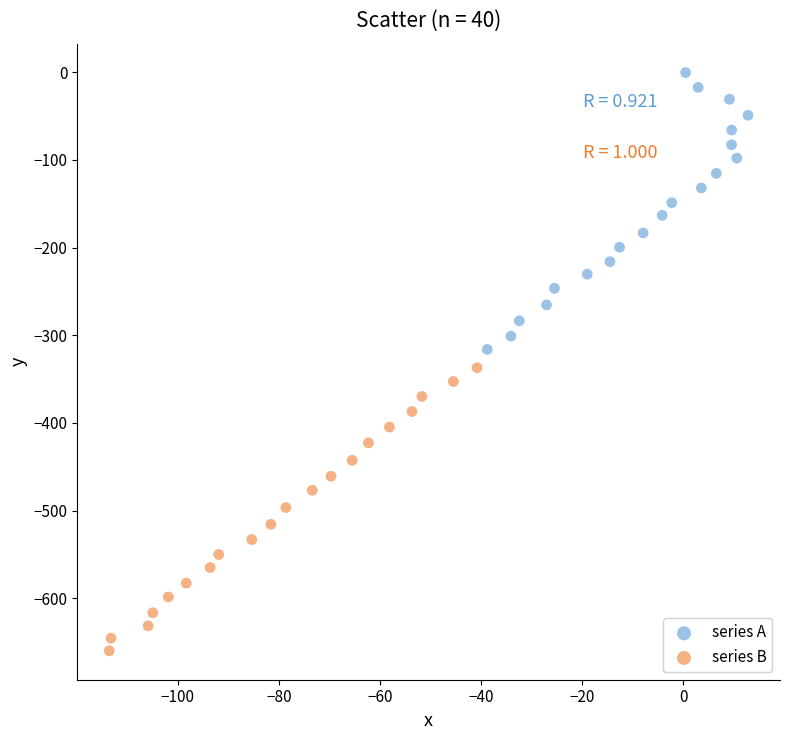

Which series has the largest Y range (max minus min)?

series B